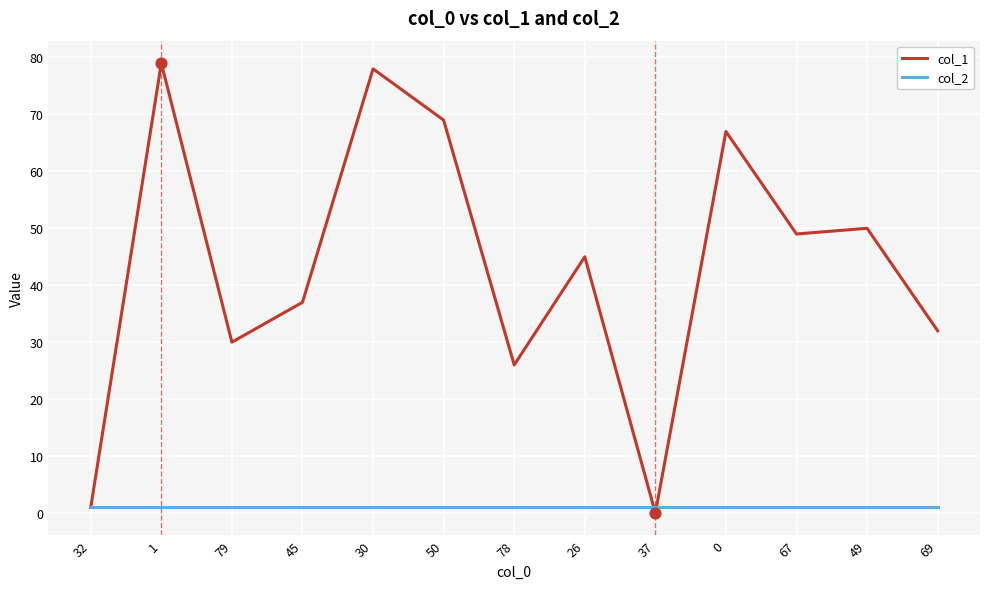

Which series has the largest range (max minus min)?

col_1